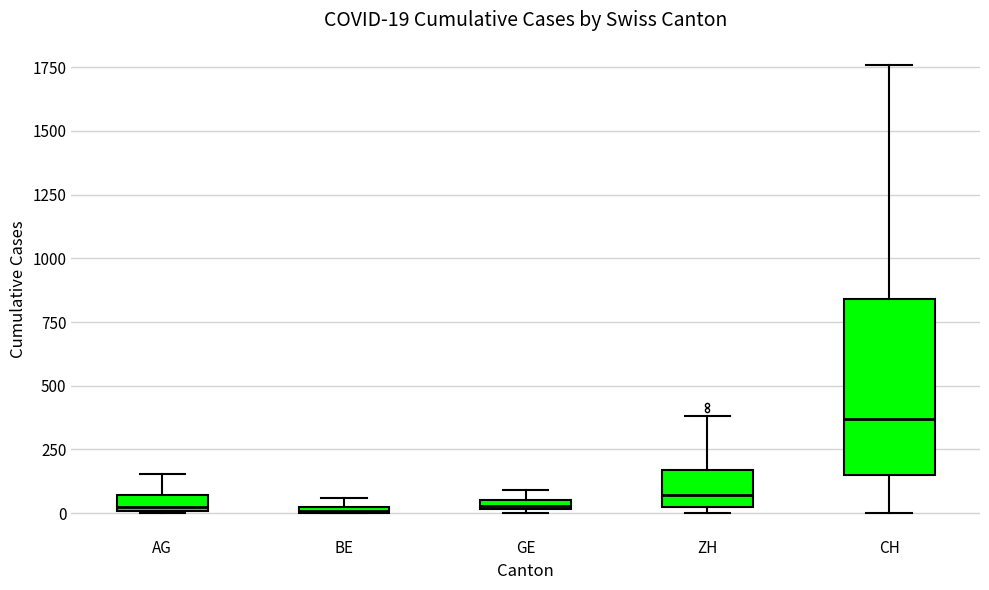

Comparing the boxes themselves (not the whiskers), which one is the tallest?

CH